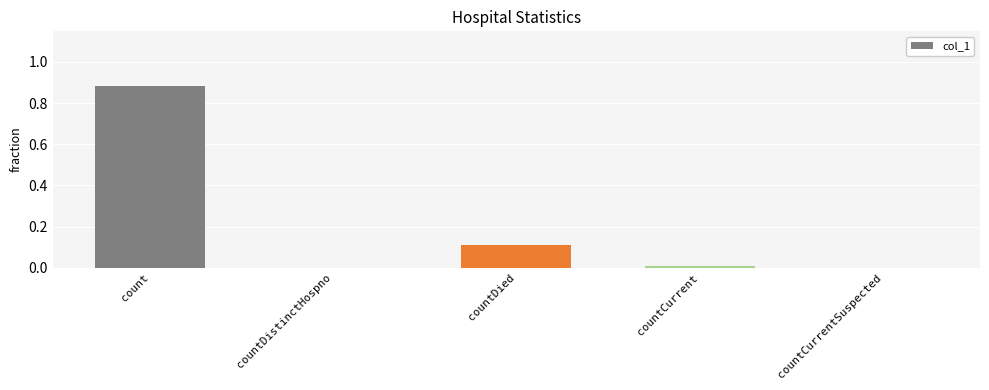

Which label corresponds to the largest value in the chart?

count